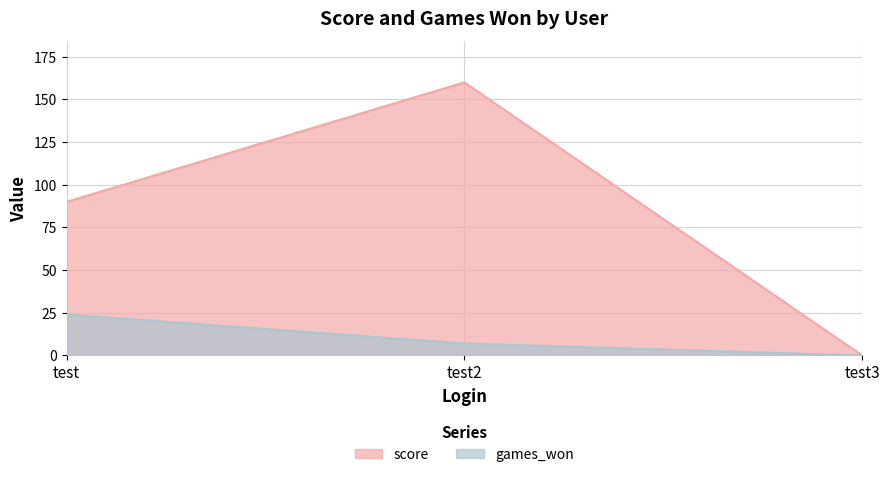

What is the average value of the games_won series?

10